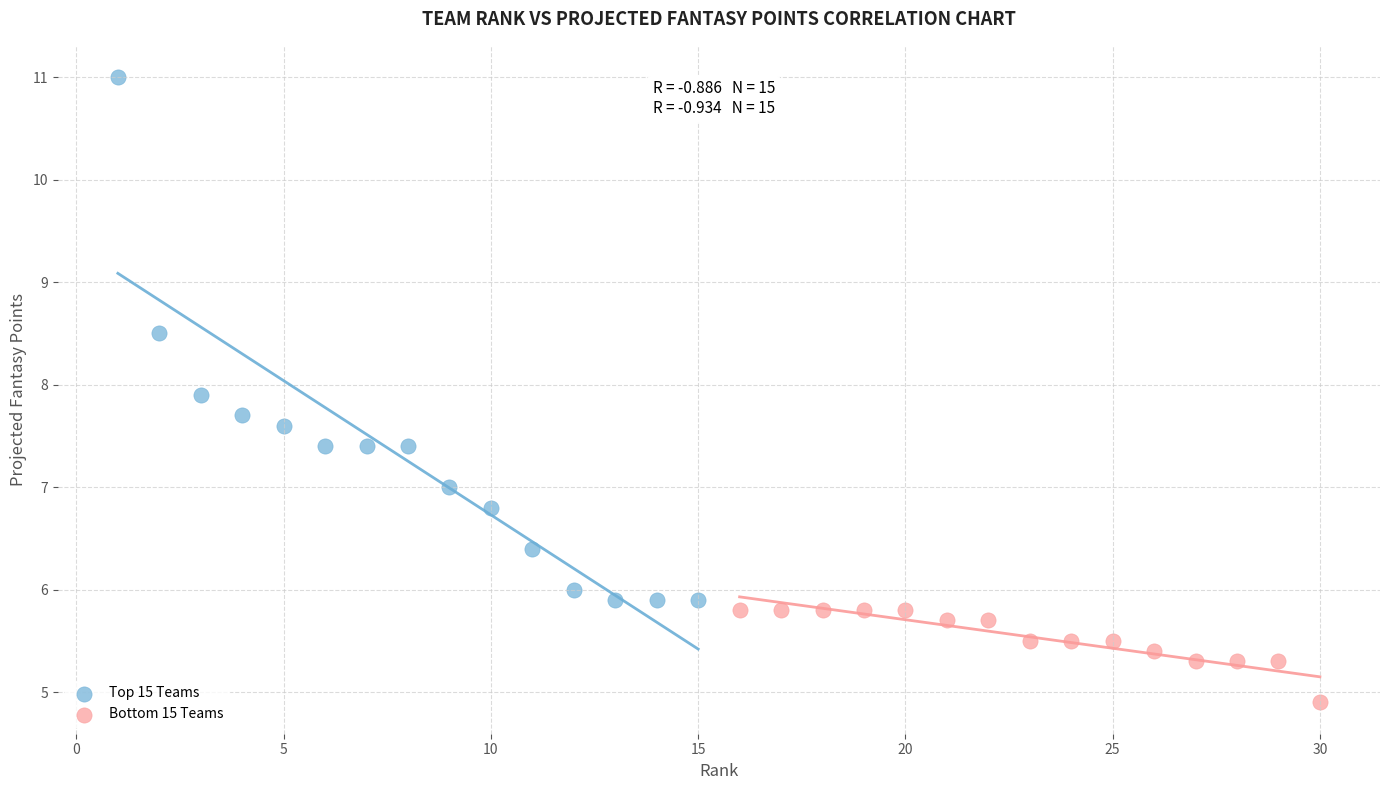

Which series has the widest spread of Y values?

Top 15 Teams